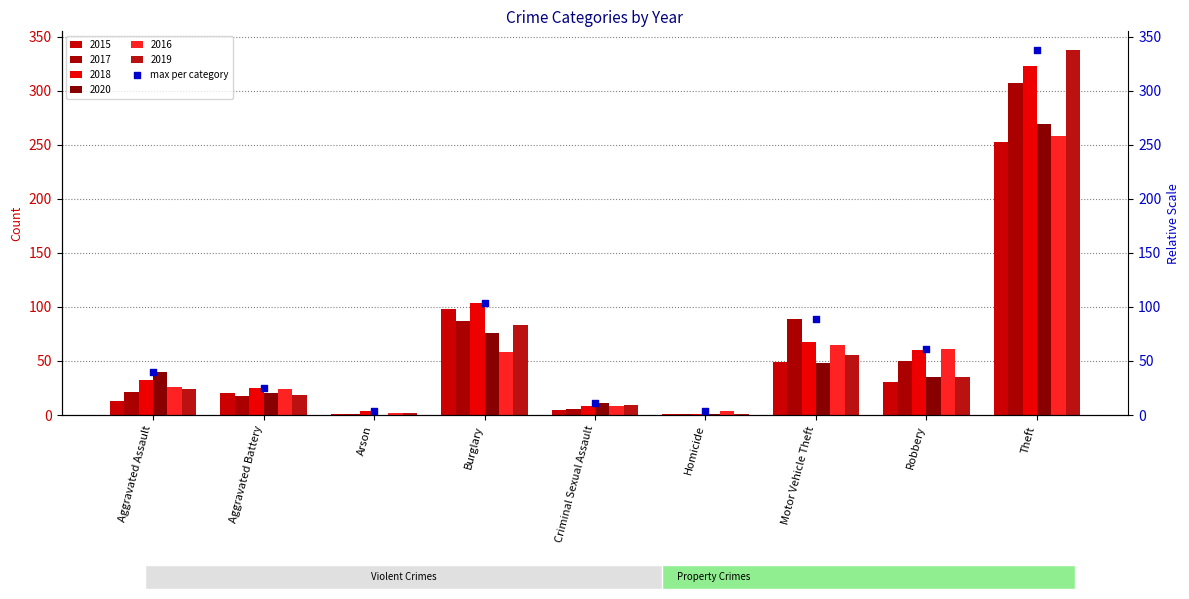

What is the change in value from Aggravated Battery to Motor Vehicle Theft?

+64